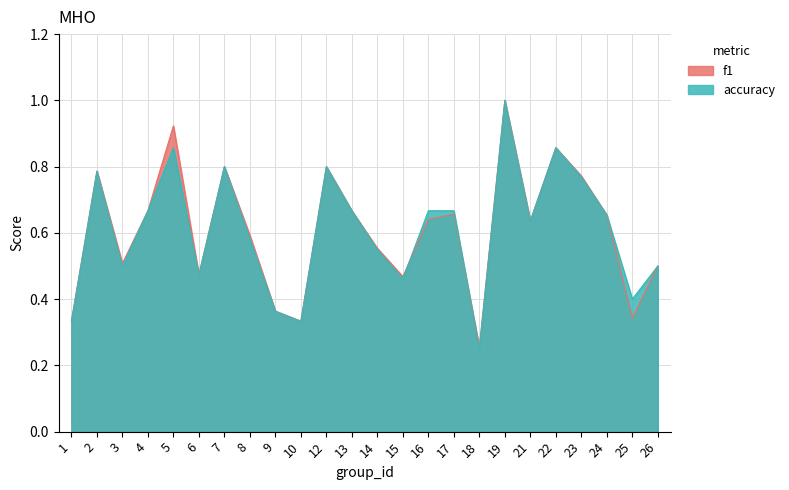

What is the lowest value of the accuracy series?

0.2